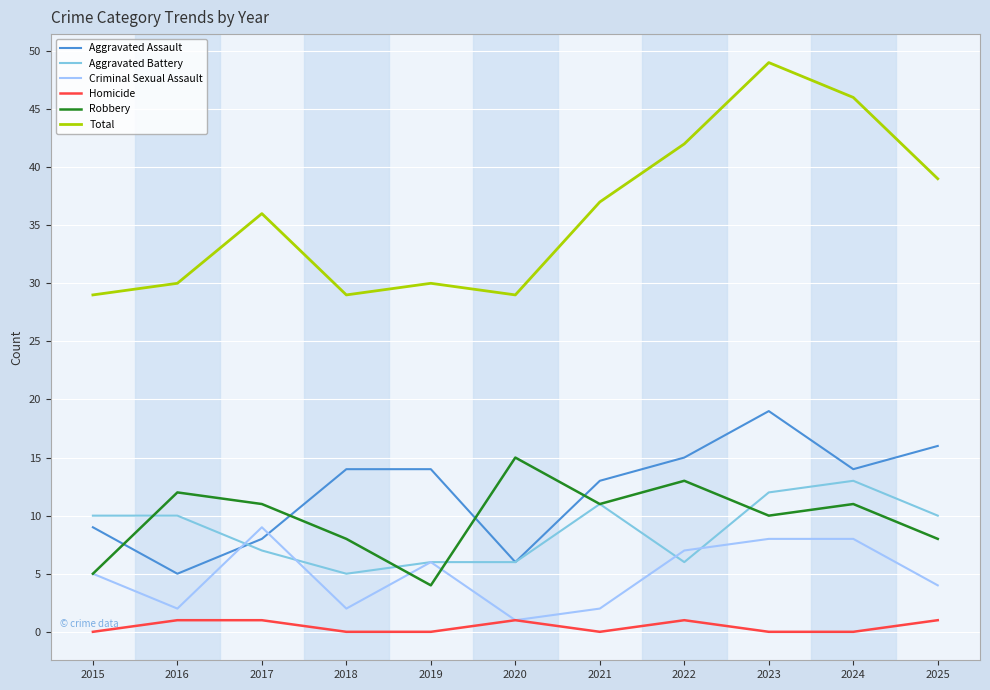

True or false: Robbery and Homicide intersect in this chart.

False